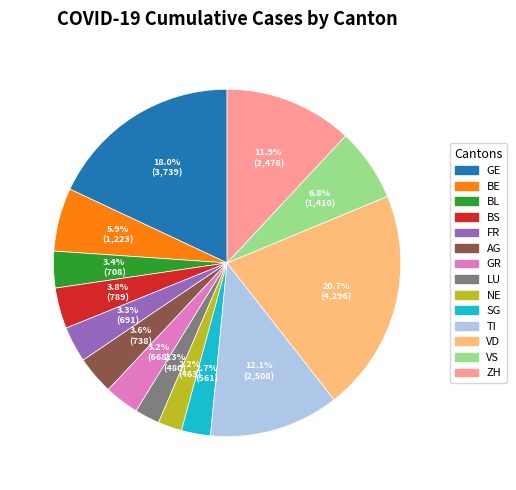

Approximately how many times larger is the value at GR compared to ZH?

0.3